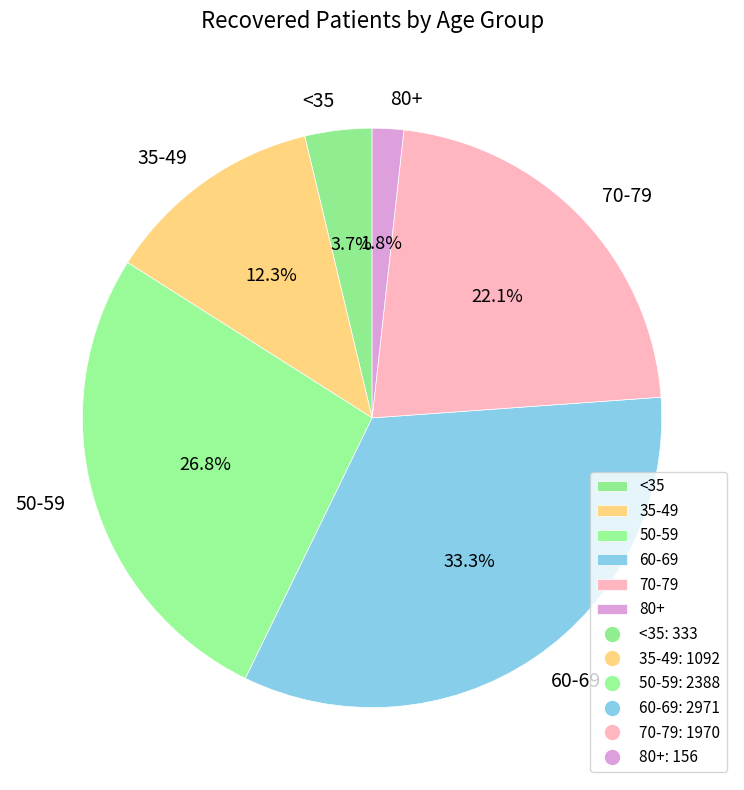

Rank the categories by value from highest to lowest.

60-69, 50-59, 70-79, 35-49, <35, 80+